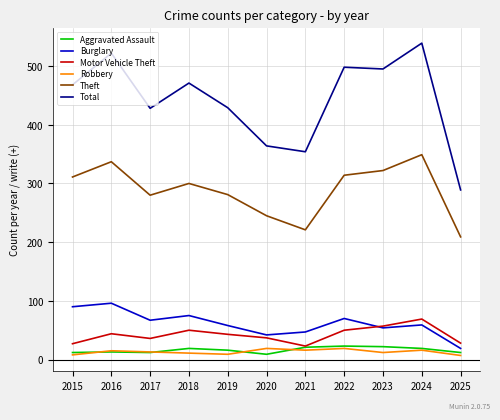

Which series has the largest range (max minus min)?

Total